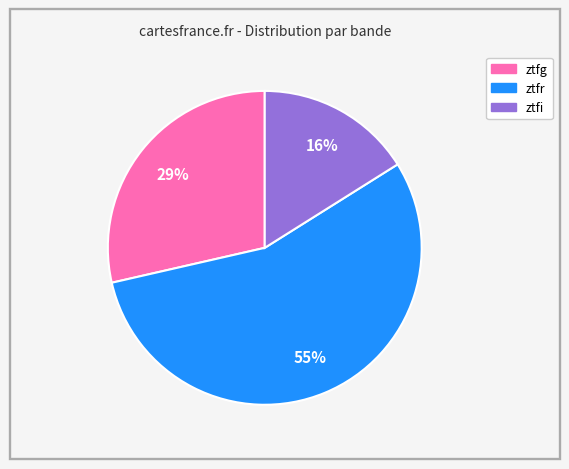

Which slice represents more than half of the pie?

ztfr